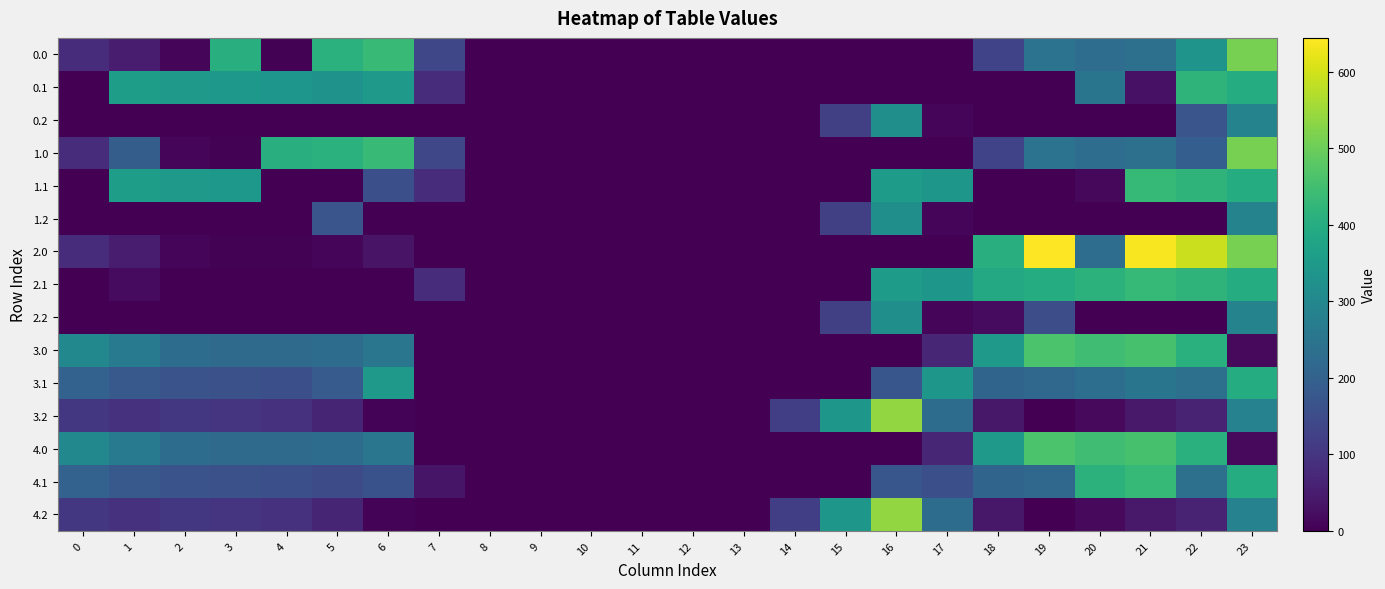

Count the number of data series in this chart.

15